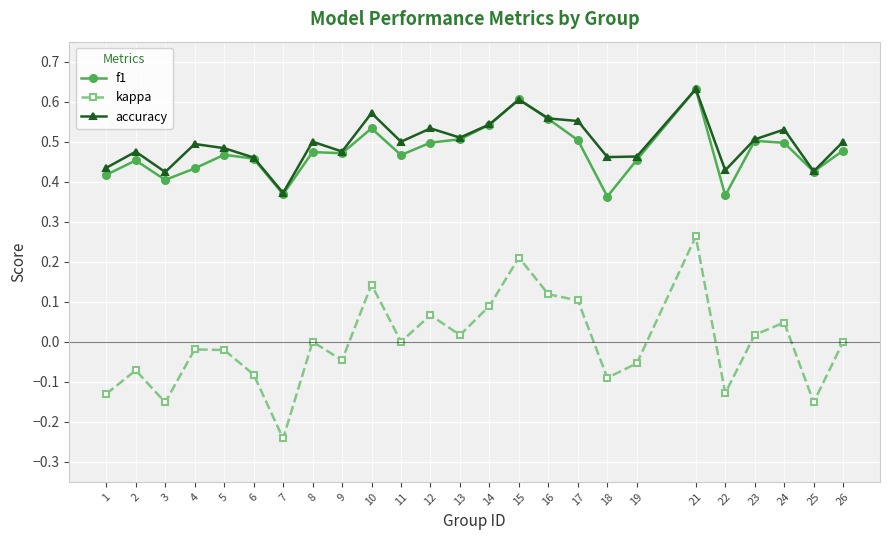

At how many categories does at least one series exceed 0?

25